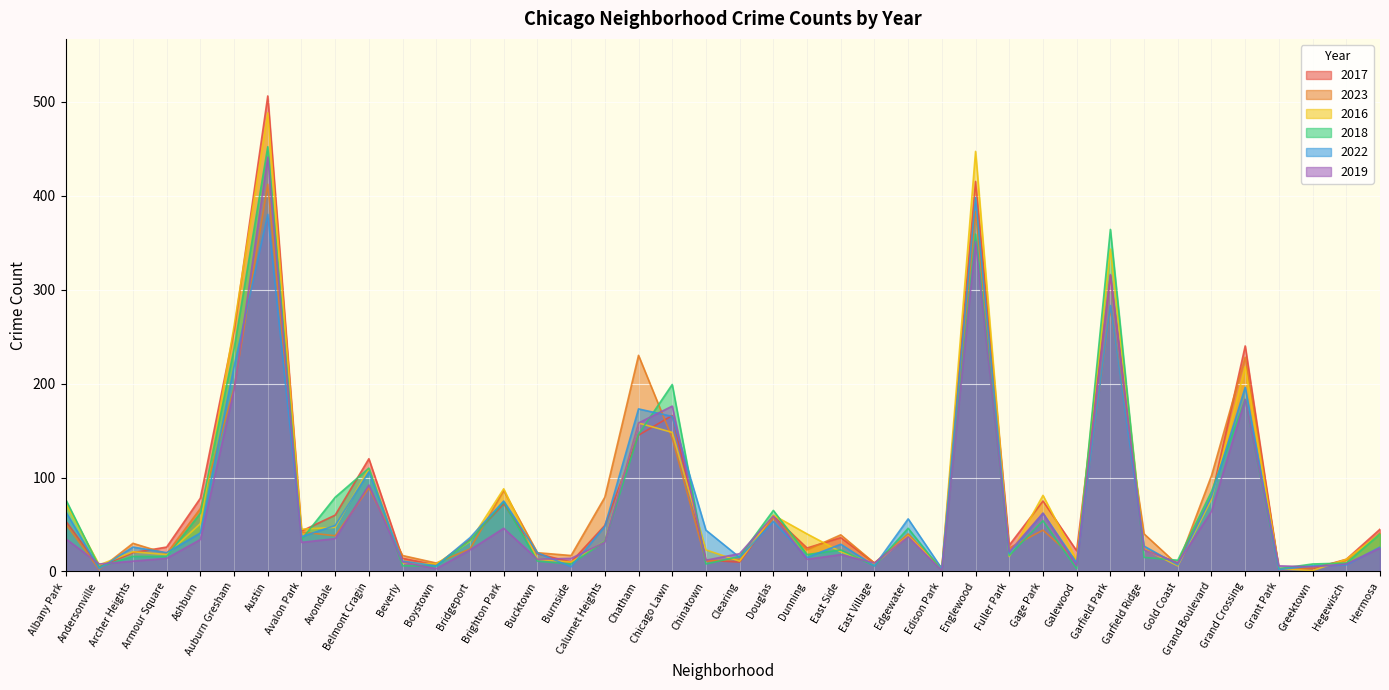

How many intersections are there between 2019 and 2023?

16